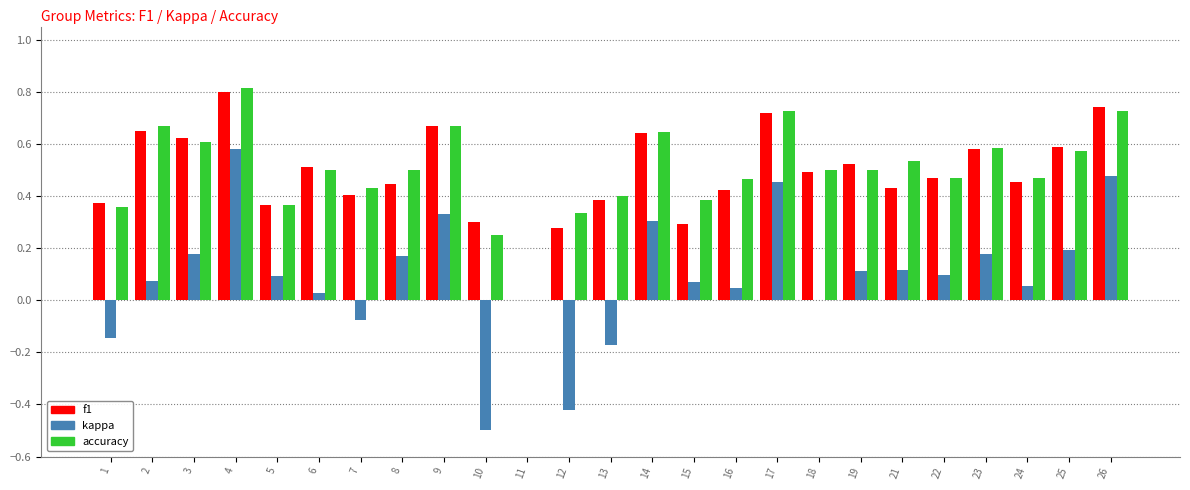

How many categories are shown in the chart?

25